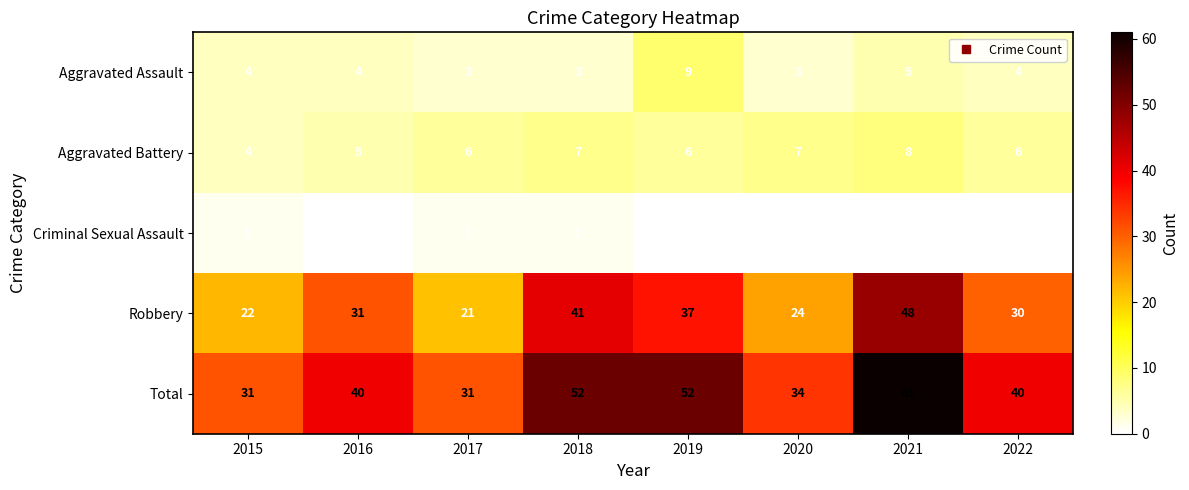

How many distinct data groups are displayed?

5